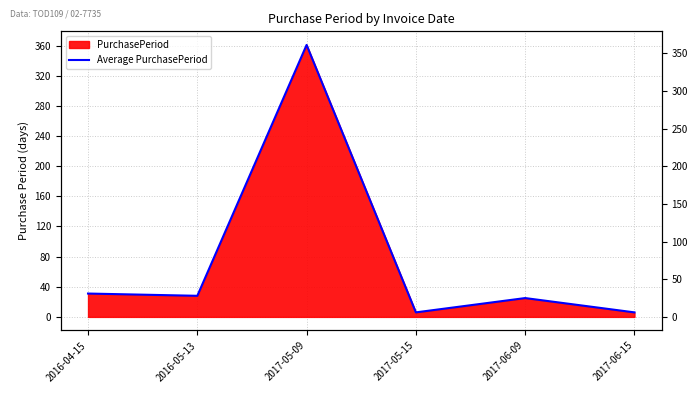

Is it true that the value at 2017-05-15 is 11?

False